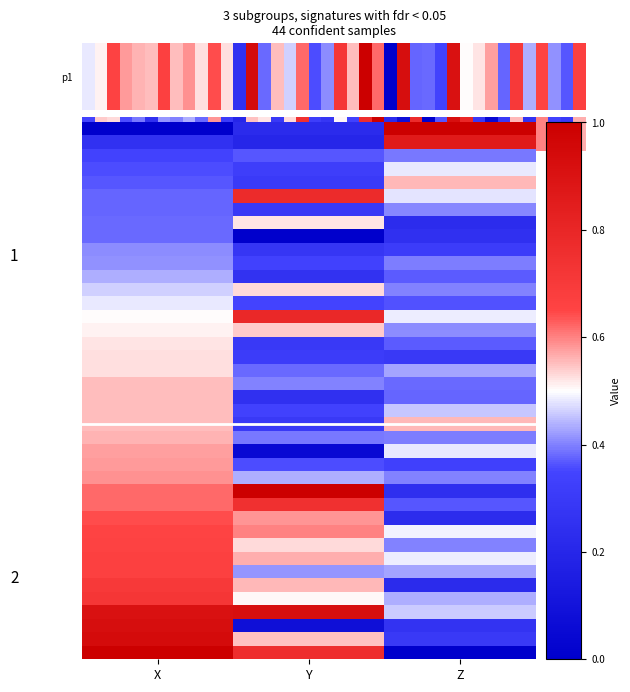

Reading right to left, list all the values displayed in this chart.

row_0: Z=1.0	Y=0.2	X=0.0
row_1: Z=0.9	Y=0.2	X=0.3
row_2: Z=0.4	Y=0.4	X=0.3
row_3: Z=0.5	Y=0.3	X=0.4
row_4: Z=0.6	Y=0.3	X=0.4
row_5: Z=0.5	Y=0.8	X=0.4
row_6: Z=0.4	Y=0.3	X=0.4
row_7: Z=0.2	Y=0.5	X=0.4
row_8: Z=0.3	Y=0.0	X=0.4
row_9: Z=0.3	Y=0.3	X=0.4
row_10: Z=0.4	Y=0.3	X=0.4
row_11: Z=0.4	Y=0.3	X=0.4
row_12: Z=0.4	Y=0.5	X=0.5
row_13: Z=0.4	Y=0.3	X=0.5
row_14: Z=0.5	Y=0.8	X=0.5
row_15: Z=0.4	Y=0.5	X=0.5
row_16: Z=0.4	Y=0.3	X=0.5
row_17: Z=0.3	Y=0.3	X=0.5
row_18: Z=0.4	Y=0.4	X=0.5
row_19: Z=0.4	Y=0.4	X=0.6
row_20: Z=0.4	Y=0.3	X=0.6
row_21: Z=0.5	Y=0.3	X=0.6
row_22: Z=0.6	Y=0.3	X=0.6
row_23: Z=0.4	Y=0.4	X=0.6
row_24: Z=0.5	Y=0.1	X=0.6
row_25: Z=0.3	Y=0.4	X=0.6
row_26: Z=0.4	Y=0.4	X=0.6
row_27: Z=0.2	Y=1.0	X=0.6
row_28: Z=0.4	Y=0.7	X=0.6
row_29: Z=0.2	Y=0.6	X=0.6
row_30: Z=0.5	Y=0.6	X=0.7
row_31: Z=0.4	Y=0.5	X=0.7
row_32: Z=0.5	Y=0.6	X=0.7
row_33: Z=0.4	Y=0.4	X=0.7
row_34: Z=0.2	Y=0.6	X=0.7
row_35: Z=0.4	Y=0.5	X=0.7
row_36: Z=0.5	Y=0.9	X=0.9
row_37: Z=0.3	Y=0.1	X=0.9
row_38: Z=0.3	Y=0.5	X=0.9
row_39: Z=0.0	Y=0.8	X=1.0